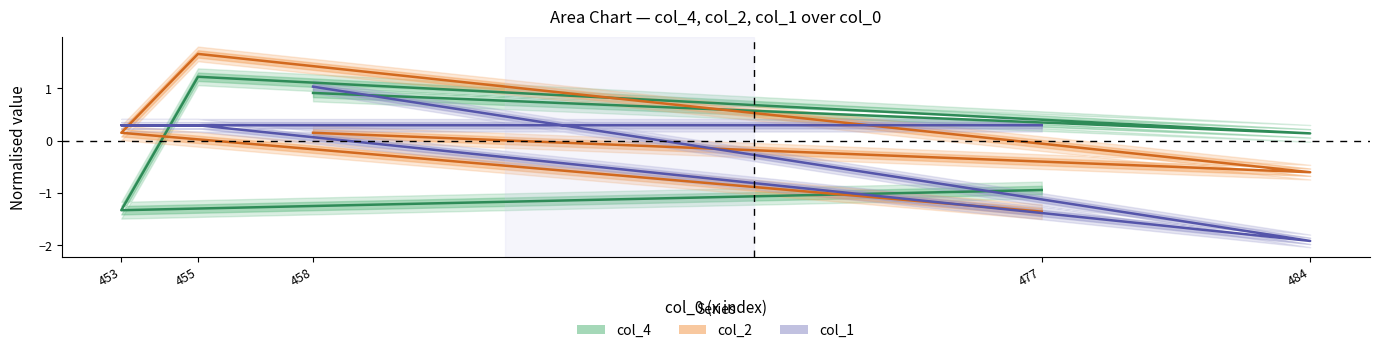

The value of col_1 at 484 is -2.9. True or false?

False